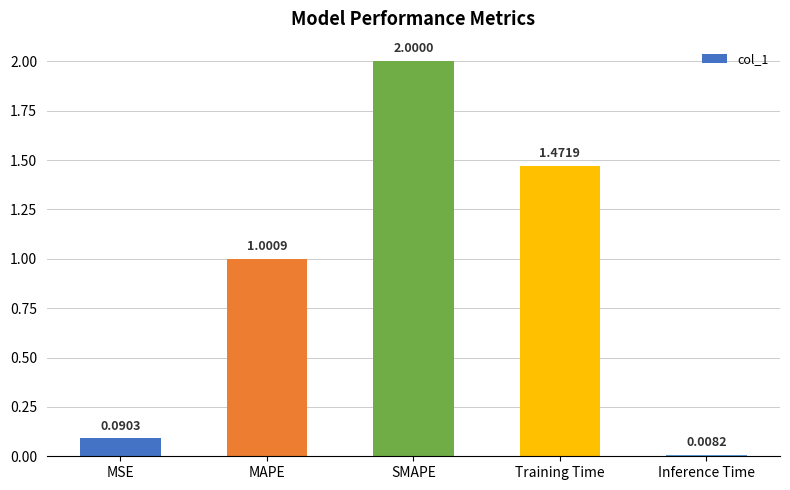

Where is the data nearest to the value 1?

MAPE